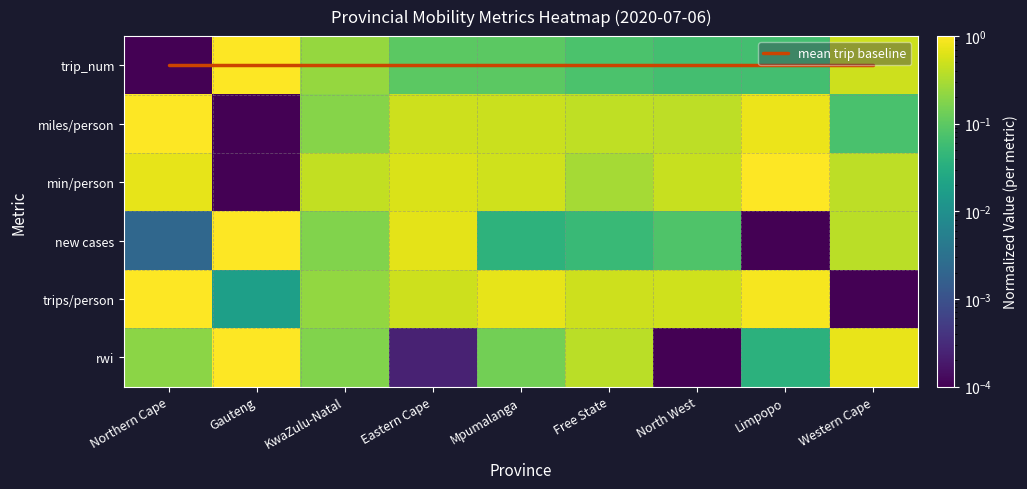

At how many categories does at least one series exceed 0?

9